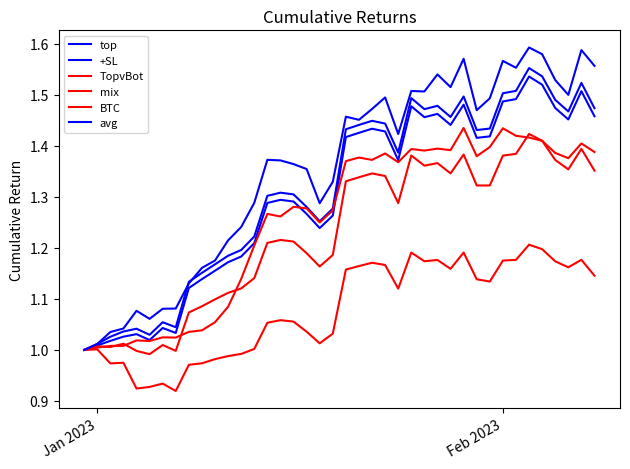

In +SL, how many points are lower than both neighbors (excluding endpoints)?

8